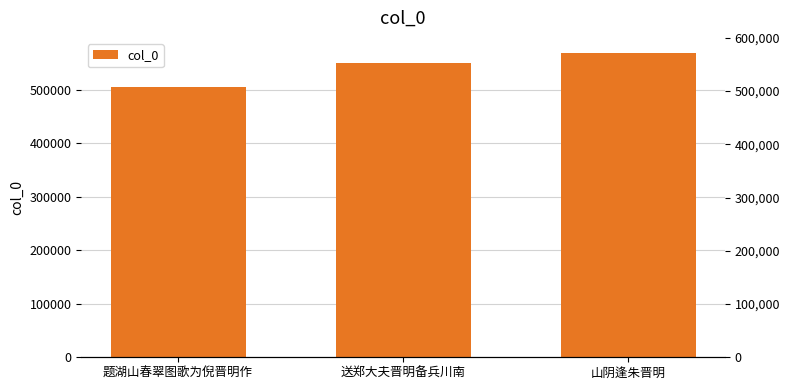

What is the approximate value at 送郑大夫晋明备兵川南?

548663